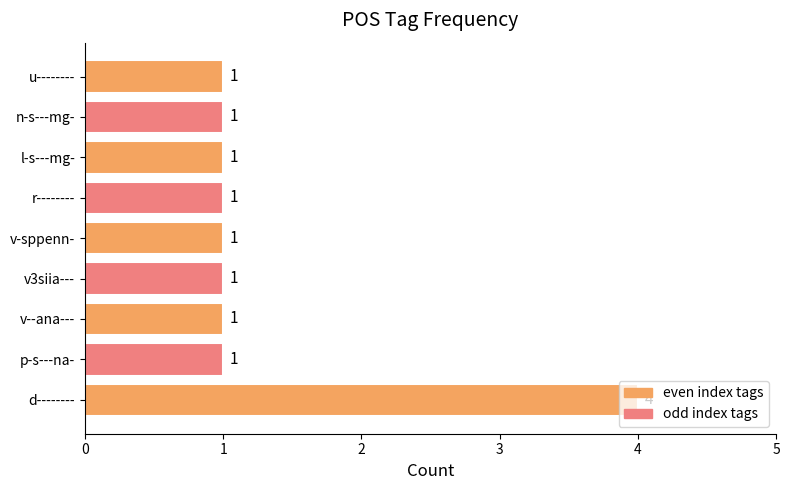

True or false: the data shows 0 at v--ana---.

False